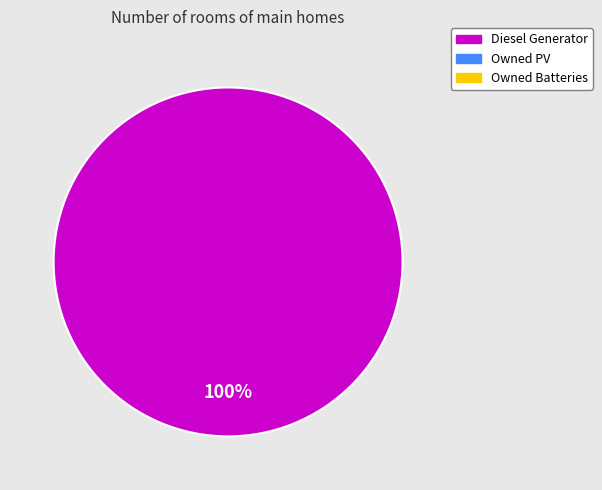

Is there any slice that represents more than half of the pie?

Yes